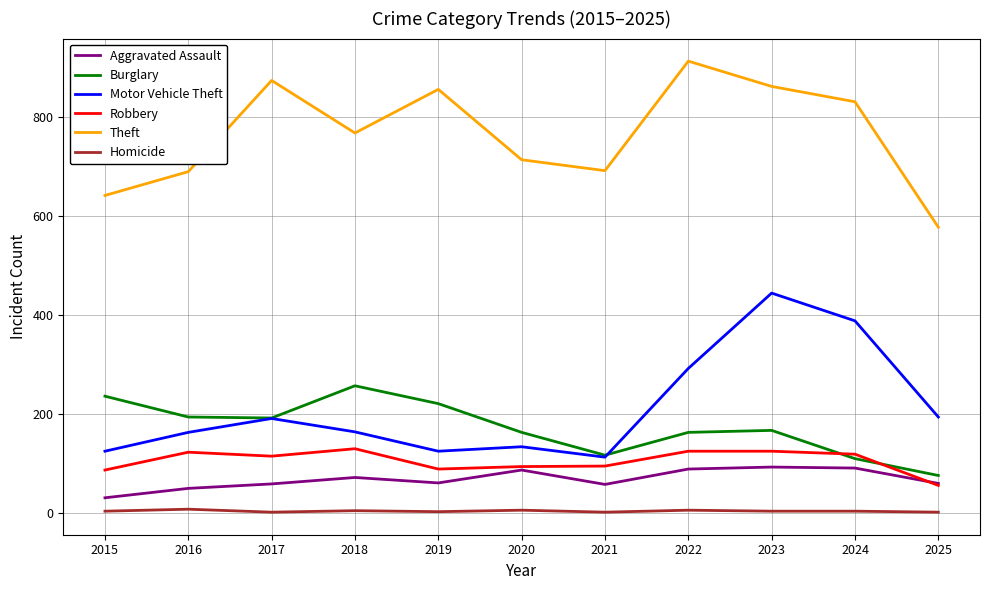

Does the chart have visible grid lines?

Yes